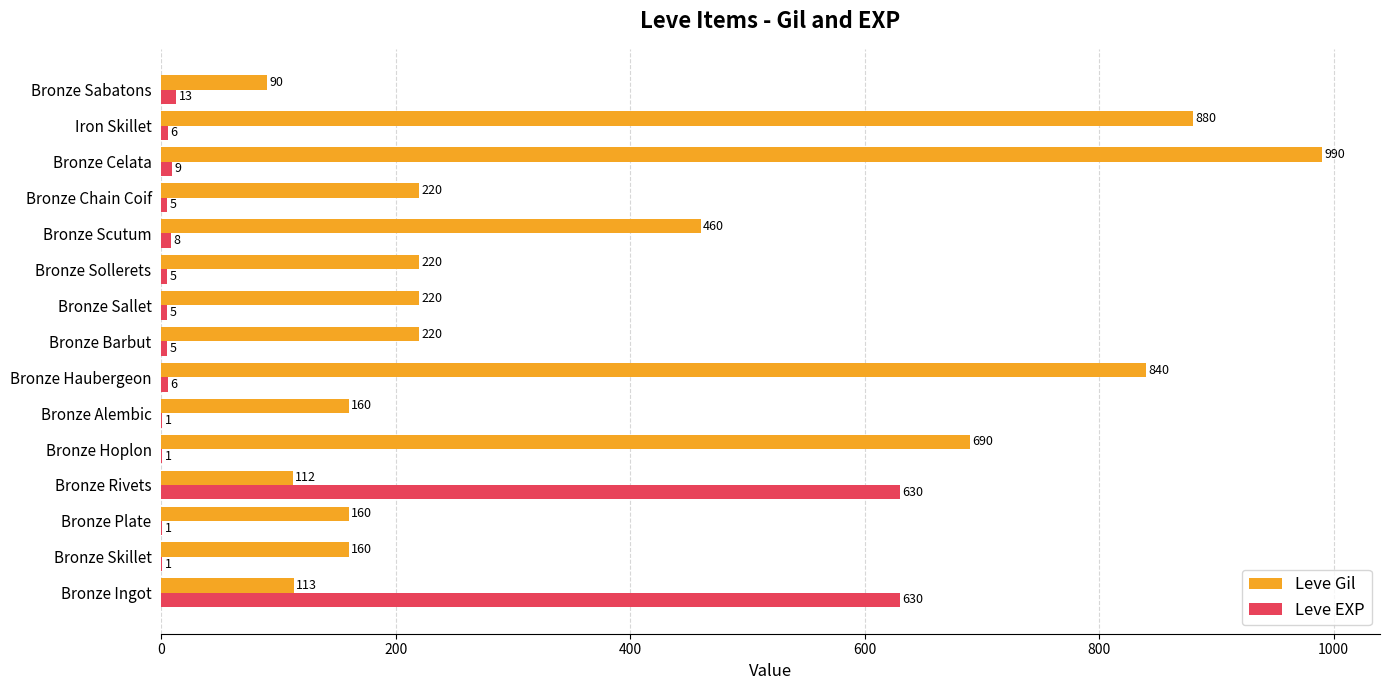

The Leve Gil series shows 220 at Bronze Chain Coif. True or false?

True